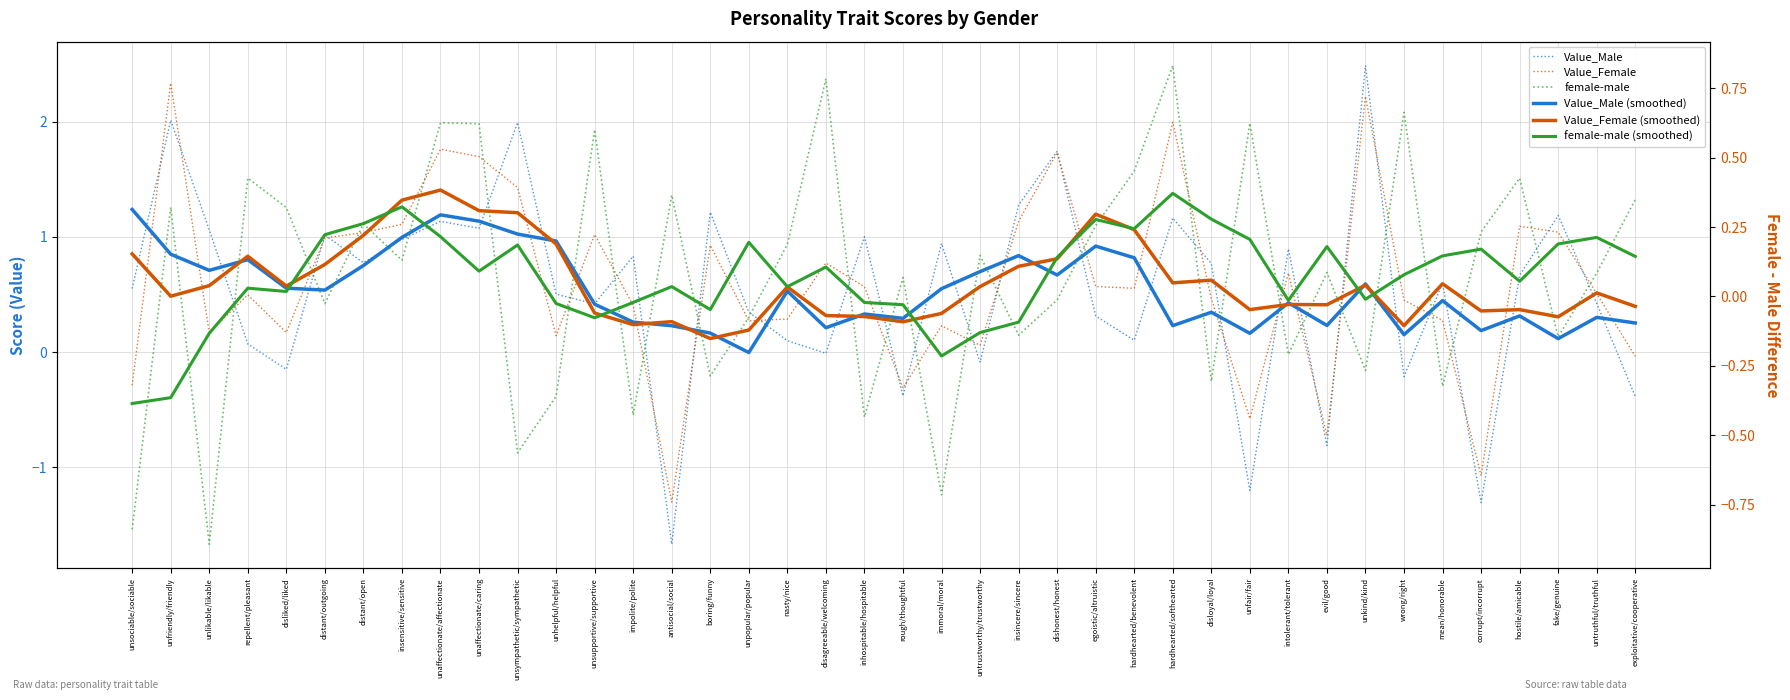

Reading right to left, extract all data points from this chart.

Value_Male: exploitative/cooperative=-0.4	untruthful/truthful=0.4	fake/genuine=1.2	hostile/amicable=0.7	corrupt/incorrupt=-1.3	mean/honorable=0.6	wrong/right=-0.2	unkind/kind=2.5	evil/good=-0.8	intolerant/tolerant=0.9	unfair/fair=-1.2	disloyal/loyal=0.8	hardhearted/softhearted=1.2	hardhearted/benevolent=0.1	egoistic/altruistic=0.3	dishonest/honest=1.7	insincere/sincere=1.3	untrustworthy/trustworthy=-0.1	immoral/moral=0.9	rough/thoughtful=-0.4	inhospitable/hospitable=1.0	disagreeable/welcoming=-0.0	nasty/nice=0.1	unpopular/popular=0.3	boring/funny=1.2	antisocial/social=-1.7	impolite/polite=0.8	unsupportive/supportive=0.4	unhelpful/helpful=0.5	unsympathetic/sympathetic=2.0	unaffectionate/caring=1.1	unaffectionate/affectionate=1.1	insensitive/sensitive=1.0	distant/open=0.8	distant/outgoing=1.0	disliked/liked=-0.1	repellent/pleasant=0.1	unlikable/likable=1.1	unfriendly/friendly=2.0	unsociable/sociable=0.6
Value_Female: exploitative/cooperative=-0.0	untruthful/truthful=0.5	fake/genuine=1.0	hostile/amicable=1.1	corrupt/incorrupt=-1.1	mean/honorable=0.3	wrong/right=0.5	unkind/kind=2.2	evil/good=-0.7	intolerant/tolerant=0.7	unfair/fair=-0.6	disloyal/loyal=0.5	hardhearted/softhearted=2.0	hardhearted/benevolent=0.6	egoistic/altruistic=0.6	dishonest/honest=1.7	insincere/sincere=1.1	untrustworthy/trustworthy=0.1	immoral/moral=0.2	rough/thoughtful=-0.3	inhospitable/hospitable=0.6	disagreeable/welcoming=0.8	nasty/nice=0.3	unpopular/popular=0.3	boring/funny=0.9	antisocial/social=-1.3	impolite/polite=0.4	unsupportive/supportive=1.0	unhelpful/helpful=0.1	unsympathetic/sympathetic=1.4	unaffectionate/caring=1.7	unaffectionate/affectionate=1.8	insensitive/sensitive=1.1	distant/open=1.0	distant/outgoing=1.0	disliked/liked=0.2	repellent/pleasant=0.5	unlikable/likable=0.2	unfriendly/friendly=2.3	unsociable/sociable=-0.3
Value_Male (smoothed): exploitative/cooperative=0.3	untruthful/truthful=0.3	fake/genuine=0.1	hostile/amicable=0.3	corrupt/incorrupt=0.2	mean/honorable=0.4	wrong/right=0.2	unkind/kind=0.6	evil/good=0.2	intolerant/tolerant=0.4	unfair/fair=0.2	disloyal/loyal=0.3	hardhearted/softhearted=0.2	hardhearted/benevolent=0.8	egoistic/altruistic=0.9	dishonest/honest=0.7	insincere/sincere=0.8	untrustworthy/trustworthy=0.7	immoral/moral=0.6	rough/thoughtful=0.3	inhospitable/hospitable=0.3	disagreeable/welcoming=0.2	nasty/nice=0.5	unpopular/popular=-0.0	boring/funny=0.2	antisocial/social=0.2	impolite/polite=0.3	unsupportive/supportive=0.4	unhelpful/helpful=1.0	unsympathetic/sympathetic=1.0	unaffectionate/caring=1.1	unaffectionate/affectionate=1.2	insensitive/sensitive=1.0	distant/open=0.8	distant/outgoing=0.5	disliked/liked=0.6	repellent/pleasant=0.8	unlikable/likable=0.7	unfriendly/friendly=0.9	unsociable/sociable=1.2
Value_Female (smoothed): exploitative/cooperative=0.4	untruthful/truthful=0.5	fake/genuine=0.3	hostile/amicable=0.4	corrupt/incorrupt=0.4	mean/honorable=0.6	wrong/right=0.2	unkind/kind=0.6	evil/good=0.4	intolerant/tolerant=0.4	unfair/fair=0.4	disloyal/loyal=0.6	hardhearted/softhearted=0.6	hardhearted/benevolent=1.1	egoistic/altruistic=1.2	dishonest/honest=0.8	insincere/sincere=0.7	untrustworthy/trustworthy=0.6	immoral/moral=0.3	rough/thoughtful=0.3	inhospitable/hospitable=0.3	disagreeable/welcoming=0.3	nasty/nice=0.6	unpopular/popular=0.2	boring/funny=0.1	antisocial/social=0.3	impolite/polite=0.2	unsupportive/supportive=0.3	unhelpful/helpful=0.9	unsympathetic/sympathetic=1.2	unaffectionate/caring=1.2	unaffectionate/affectionate=1.4	insensitive/sensitive=1.3	distant/open=1.0	distant/outgoing=0.8	disliked/liked=0.6	repellent/pleasant=0.8	unlikable/likable=0.6	unfriendly/friendly=0.5	unsociable/sociable=0.9
female-male: exploitative/cooperative=0.3	untruthful/truthful=0.1	fake/genuine=-0.1	hostile/amicable=0.4	corrupt/incorrupt=0.2	mean/honorable=-0.3	wrong/right=0.7	unkind/kind=-0.3	evil/good=0.1	intolerant/tolerant=-0.2	unfair/fair=0.6	disloyal/loyal=-0.3	hardhearted/softhearted=0.8	hardhearted/benevolent=0.5	egoistic/altruistic=0.3	dishonest/honest=-0.0	insincere/sincere=-0.1	untrustworthy/trustworthy=0.1	immoral/moral=-0.7	rough/thoughtful=0.1	inhospitable/hospitable=-0.4	disagreeable/welcoming=0.8	nasty/nice=0.2	unpopular/popular=-0.1	boring/funny=-0.3	antisocial/social=0.4	impolite/polite=-0.4	unsupportive/supportive=0.6	unhelpful/helpful=-0.4	unsympathetic/sympathetic=-0.6	unaffectionate/caring=0.6	unaffectionate/affectionate=0.6	insensitive/sensitive=0.1	distant/open=0.3	distant/outgoing=-0.0	disliked/liked=0.3	repellent/pleasant=0.4	unlikable/likable=-0.9	unfriendly/friendly=0.3	unsociable/sociable=-0.8
female-male (smoothed): exploitative/cooperative=0.1	untruthful/truthful=0.2	fake/genuine=0.2	hostile/amicable=0.1	corrupt/incorrupt=0.2	mean/honorable=0.1	wrong/right=0.1	unkind/kind=-0.0	evil/good=0.2	intolerant/tolerant=-0.0	unfair/fair=0.2	disloyal/loyal=0.3	hardhearted/softhearted=0.4	hardhearted/benevolent=0.2	egoistic/altruistic=0.3	dishonest/honest=0.1	insincere/sincere=-0.1	untrustworthy/trustworthy=-0.1	immoral/moral=-0.2	rough/thoughtful=-0.0	inhospitable/hospitable=-0.0	disagreeable/welcoming=0.1	nasty/nice=0.0	unpopular/popular=0.2	boring/funny=-0.0	antisocial/social=0.0	impolite/polite=-0.0	unsupportive/supportive=-0.1	unhelpful/helpful=-0.0	unsympathetic/sympathetic=0.2	unaffectionate/caring=0.1	unaffectionate/affectionate=0.2	insensitive/sensitive=0.3	distant/open=0.3	distant/outgoing=0.2	disliked/liked=0.0	repellent/pleasant=0.0	unlikable/likable=-0.1	unfriendly/friendly=-0.4	unsociable/sociable=-0.4